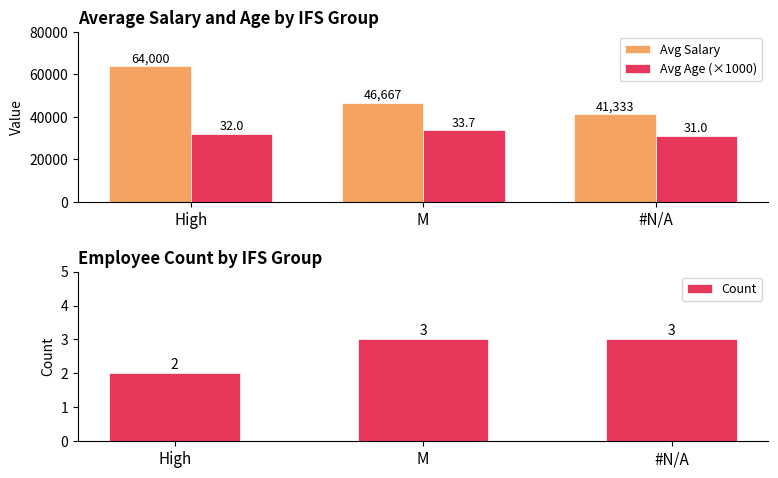

Are the bars horizontal?

No